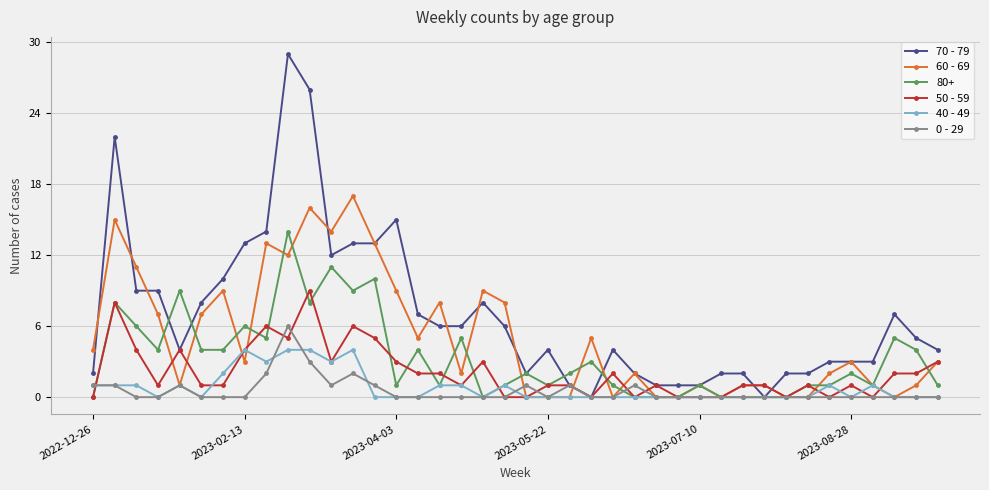

What is the greatest value displayed?

29